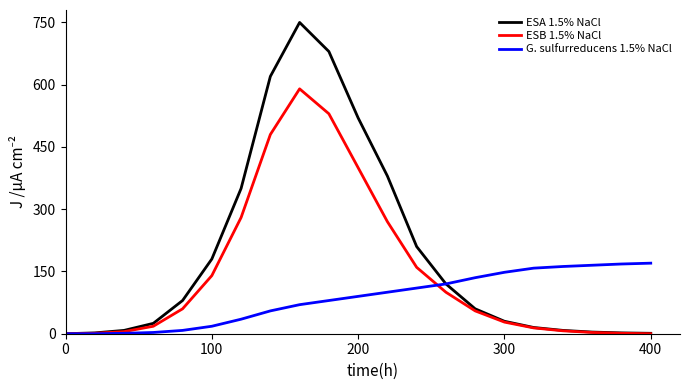

How many distinct data groups are displayed?

3